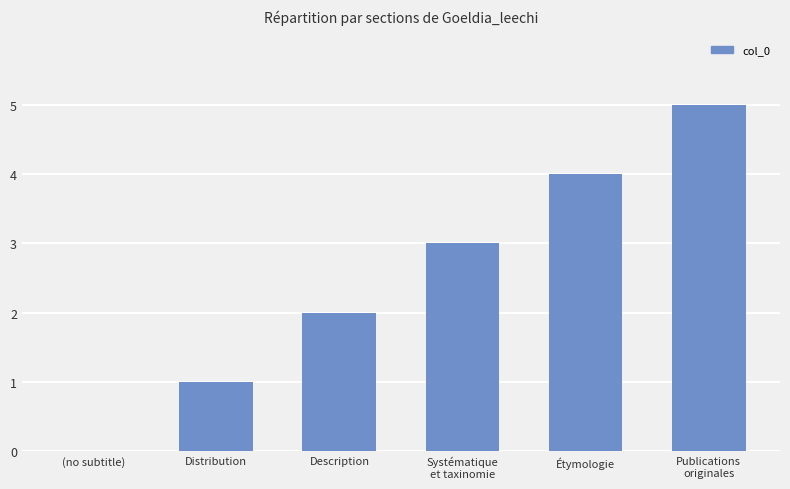

Reading left to right, list all the values displayed in this chart.

0	1	2	3	4	5